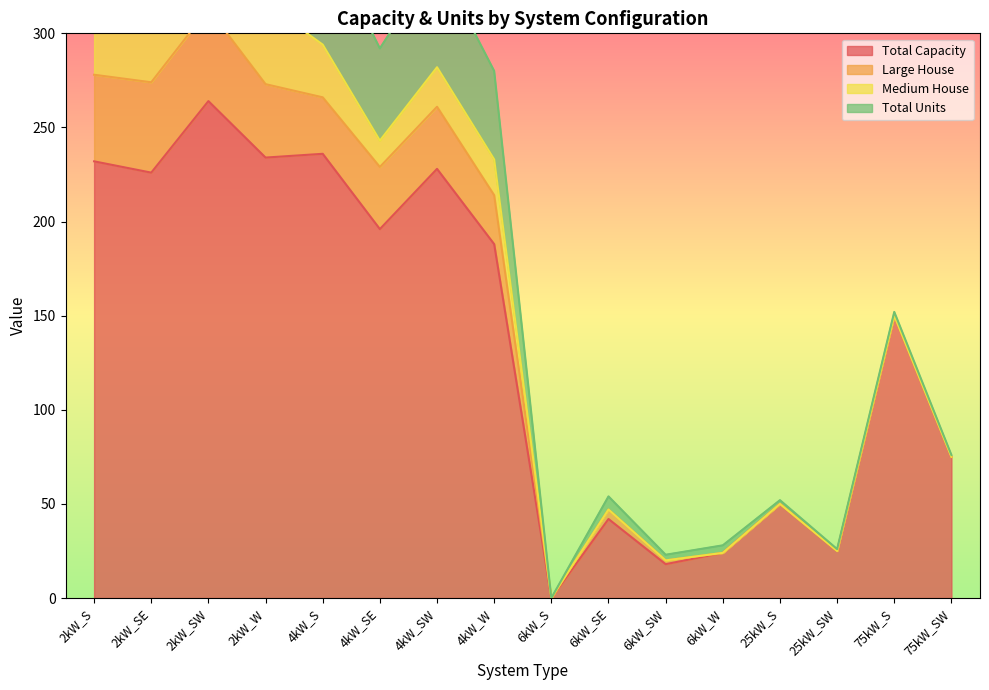

What is the greatest value displayed?

264